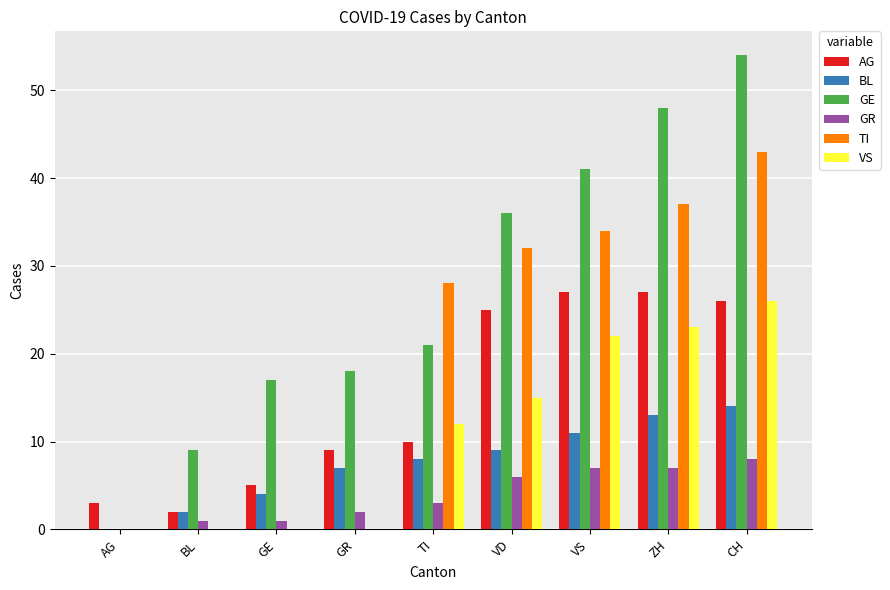

How many series are shown in this chart?

6